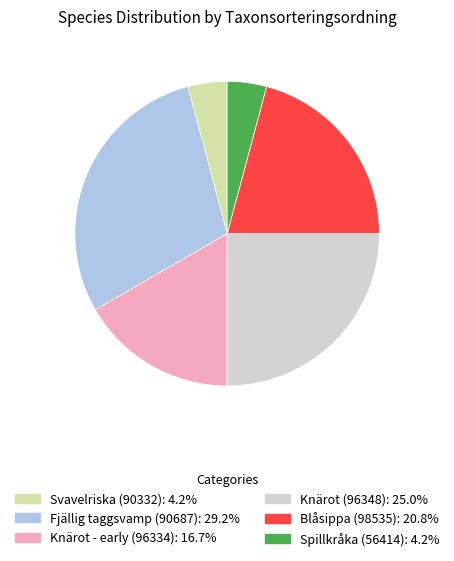

How many segments does this pie chart have?

6